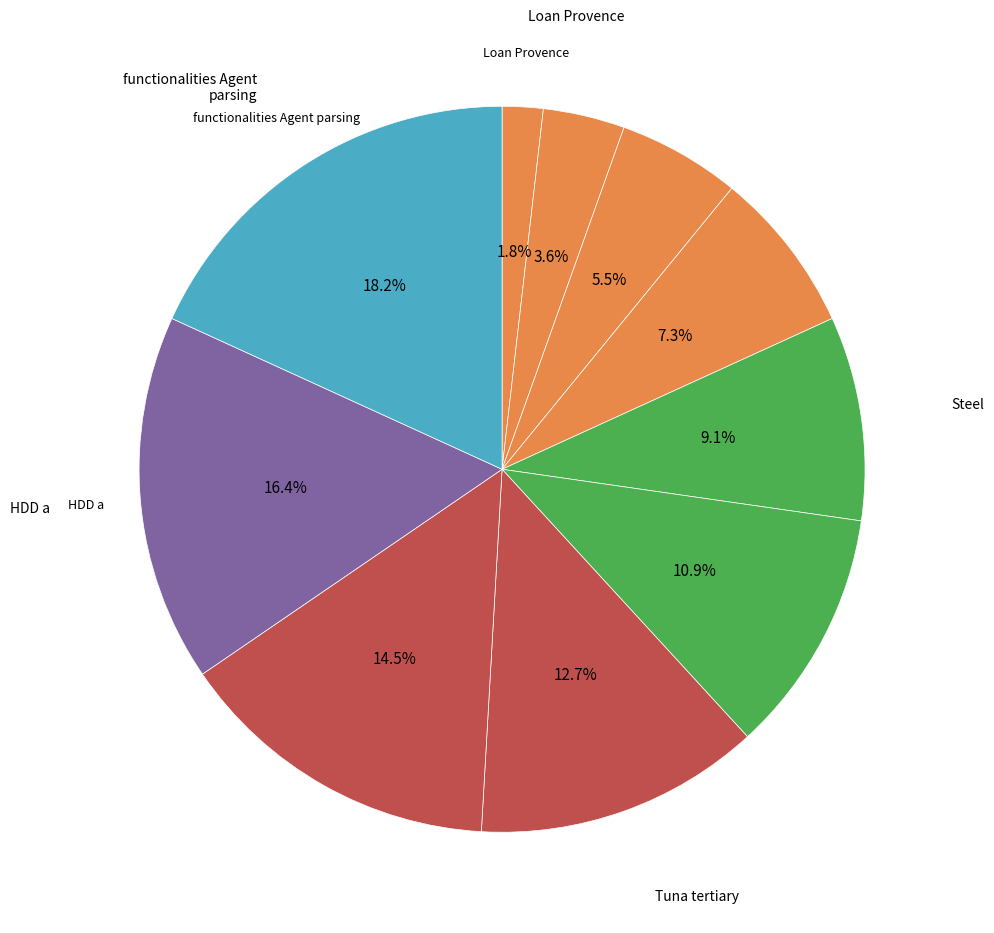

How many slices are in this pie chart?

10